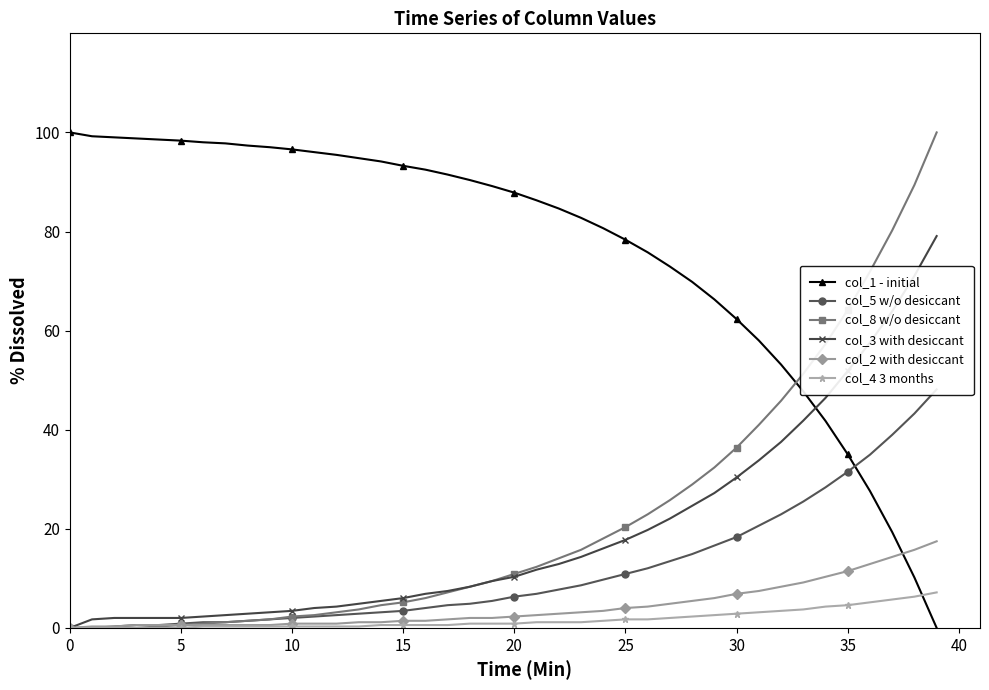

What is the maximum value for col_8 w/o desiccant?

100.0